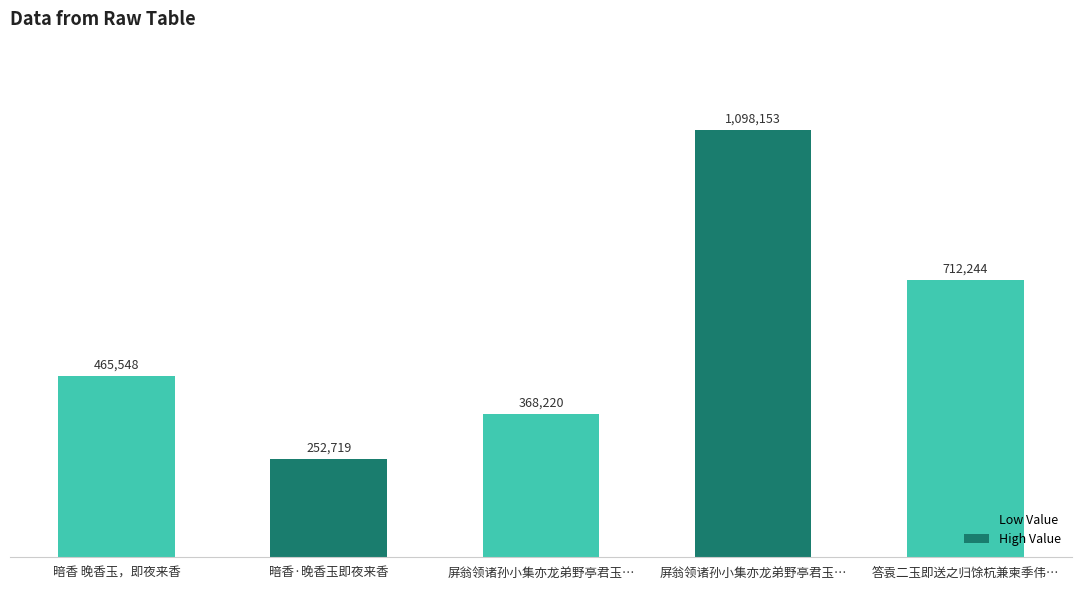

Where is the data nearest to the value 675436?

答袁二玉即送之归馀杭兼柬季伟…